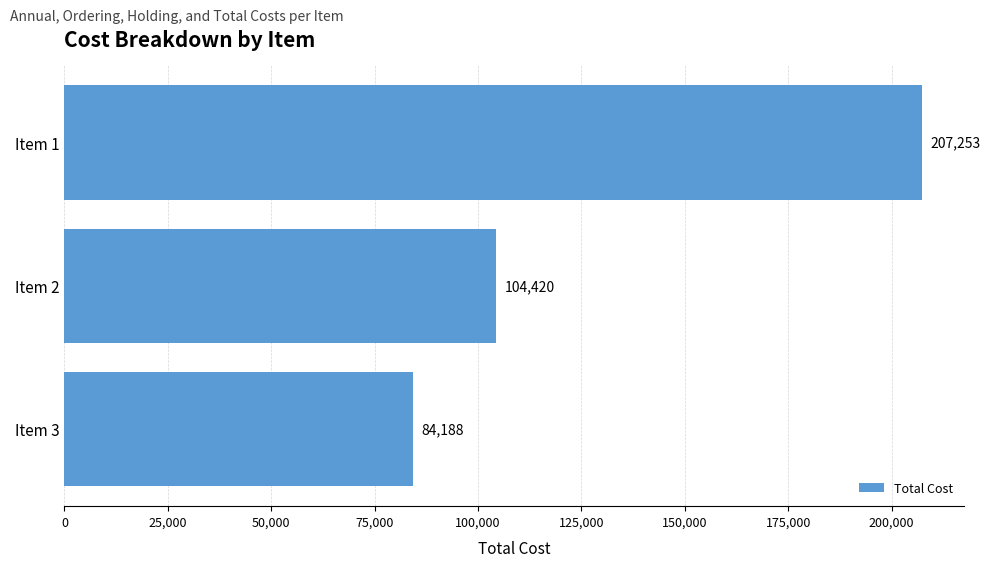

True or false: the data shows 58346.0 at Item 3.

False